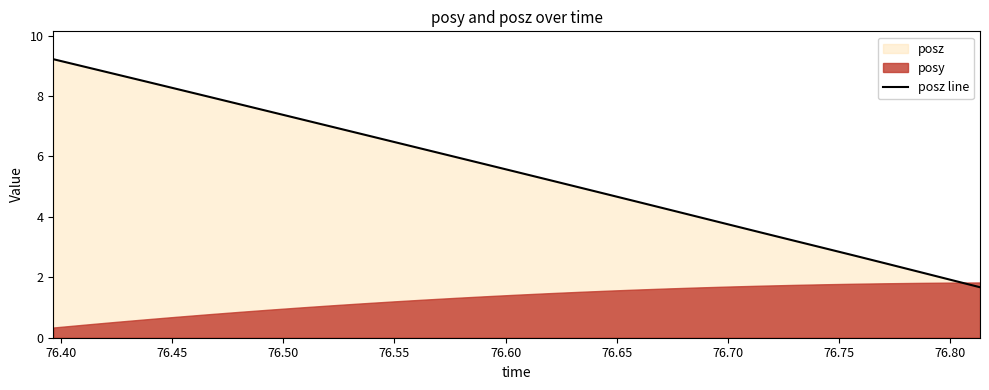

What is the highest value of the posz line series?

9.2